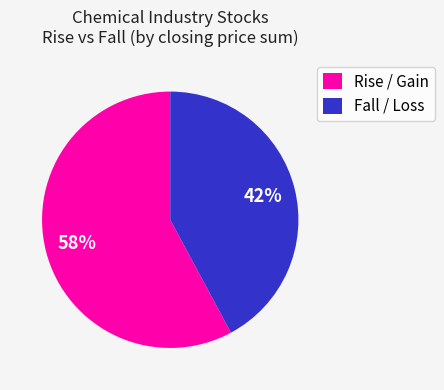

What is the ratio of the value at Rise / Gain to the value at Fall / Loss?

1.4